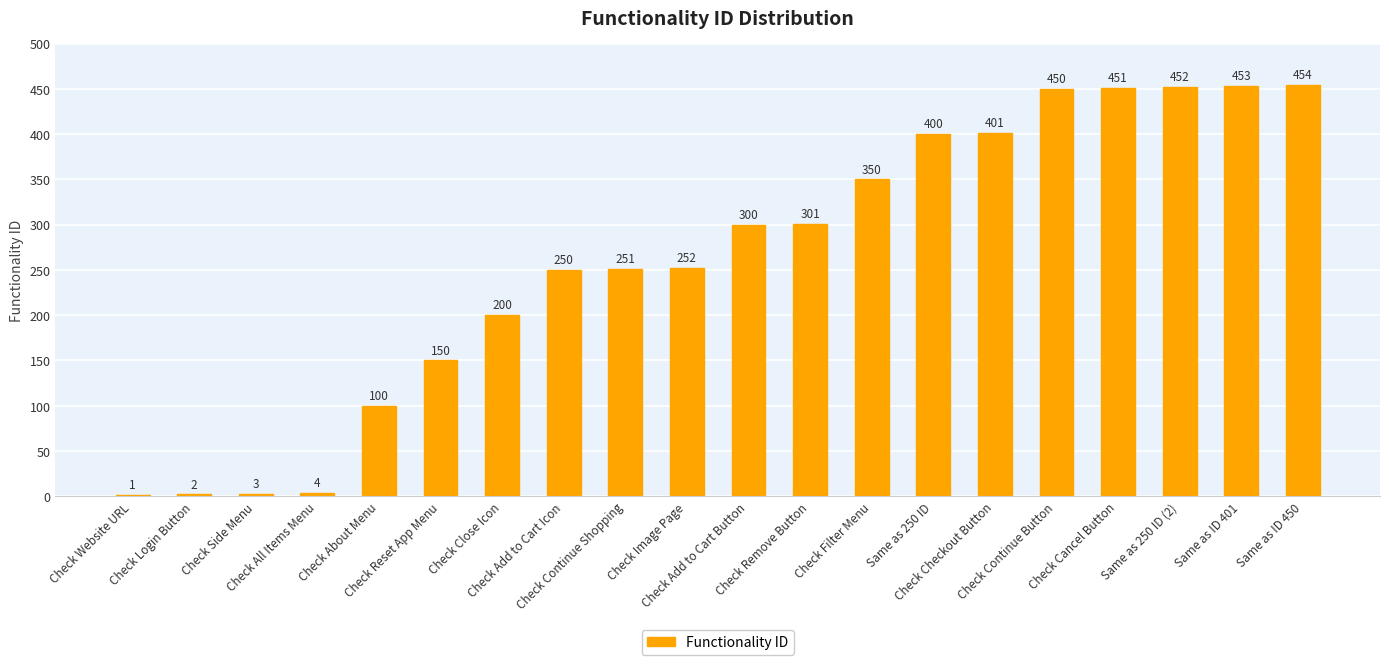

What is the maximum value shown in the chart?

454